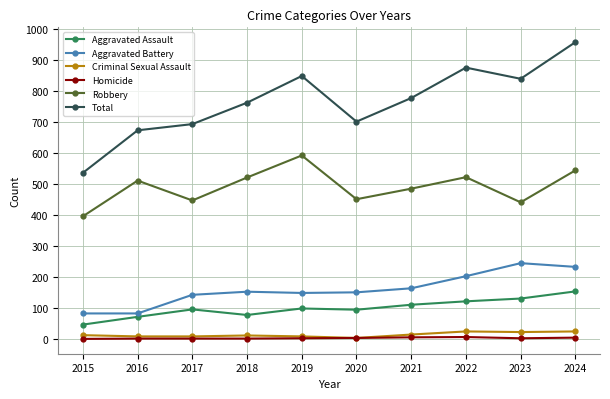

True or false: Criminal Sexual Assault and Robbery intersect in this chart.

False